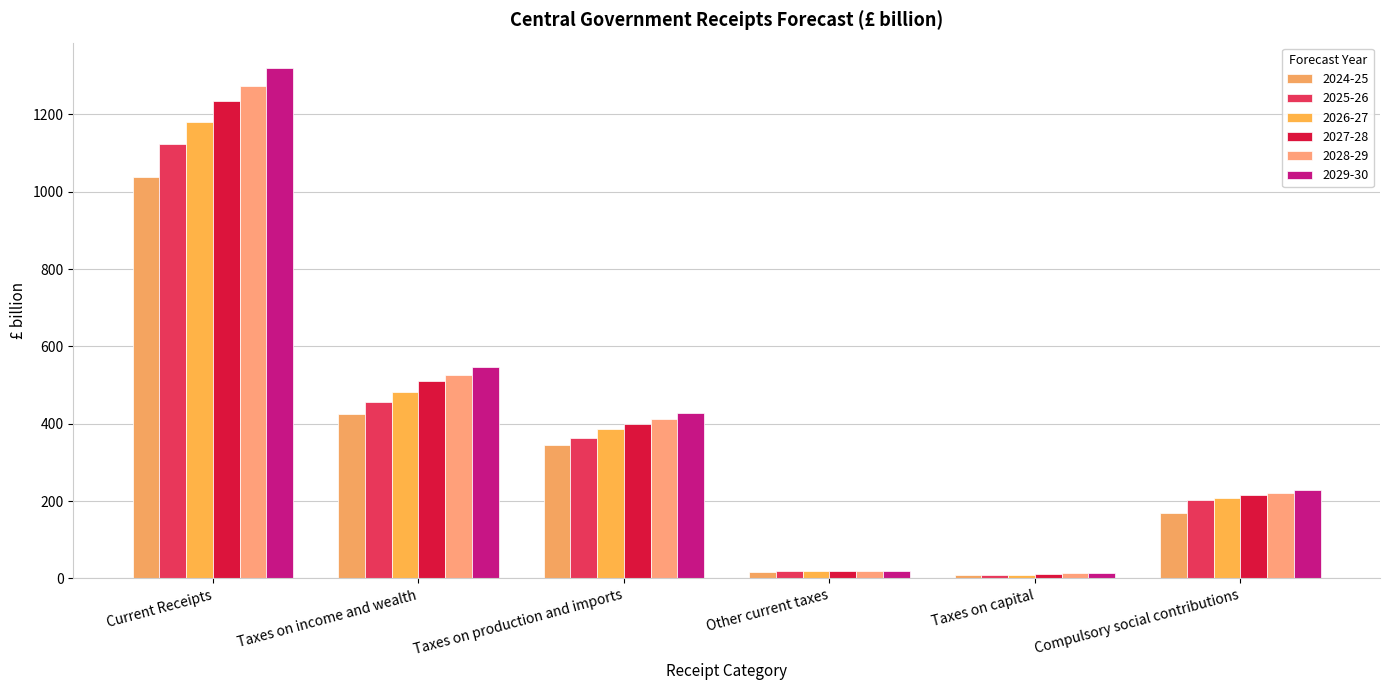

What is the average value of the 2027-28 series?

398.7